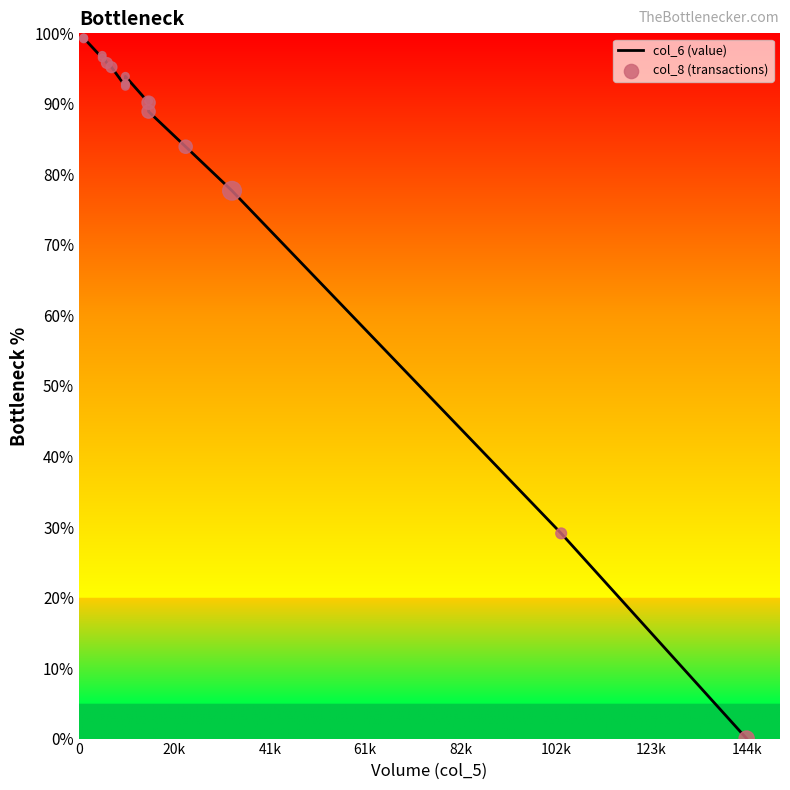

Which series reaches the minimum Y coordinate?

col_6 (value)